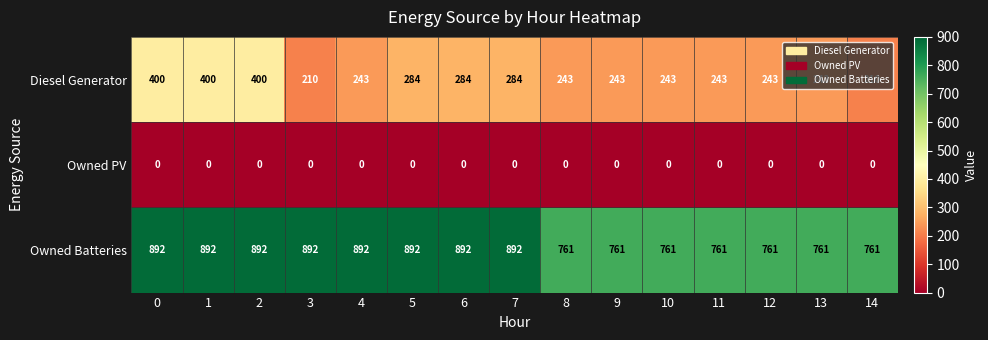

Read the Owned Batteries value at 4.

892